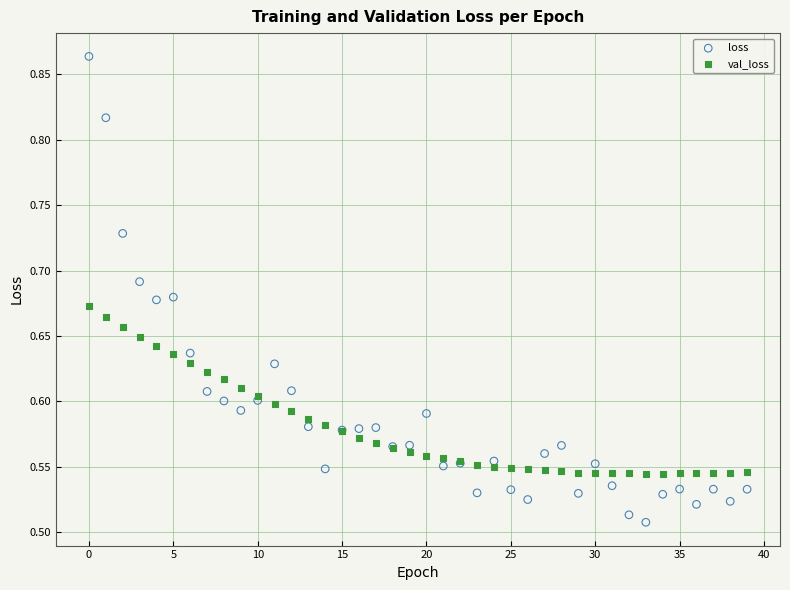

Which series has the widest spread of Y values?

loss